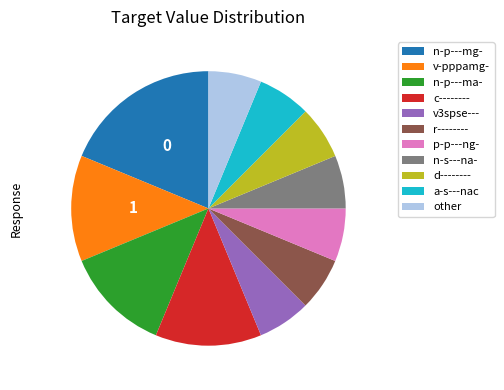

Count the number of slices in the pie.

11